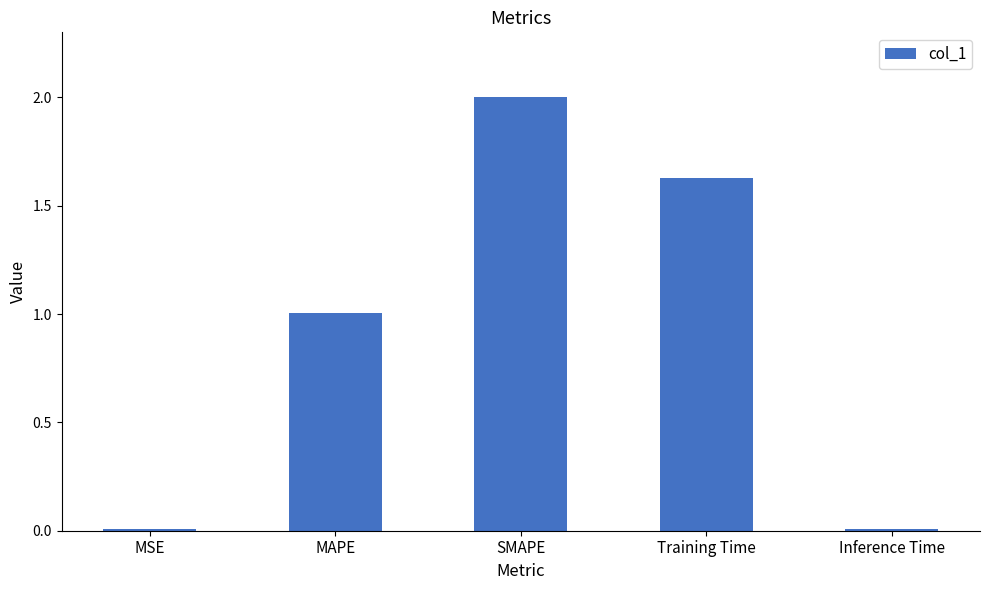

The value at Training Time is 0.7. True or false?

False